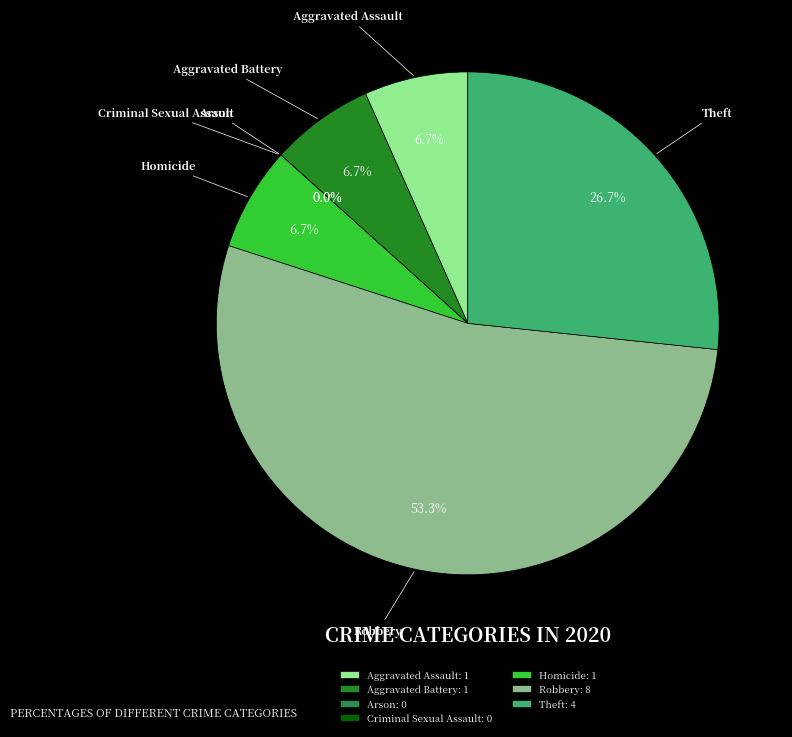

What percentage do Homicide and Theft together represent?

33.3%